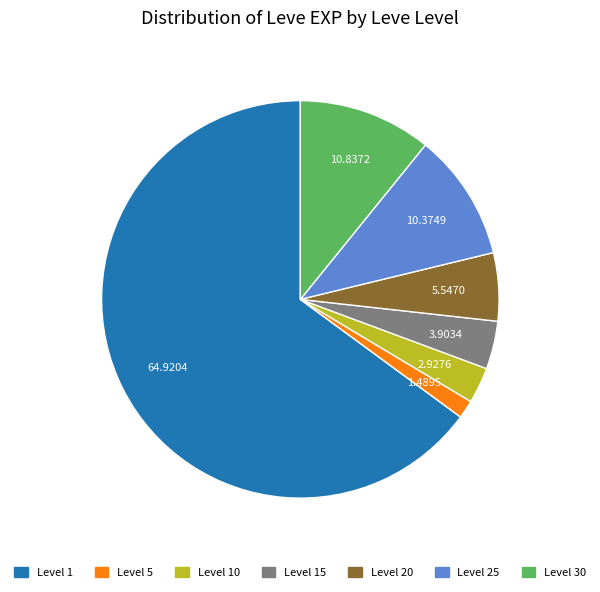

Does any single category account for the majority?

Yes